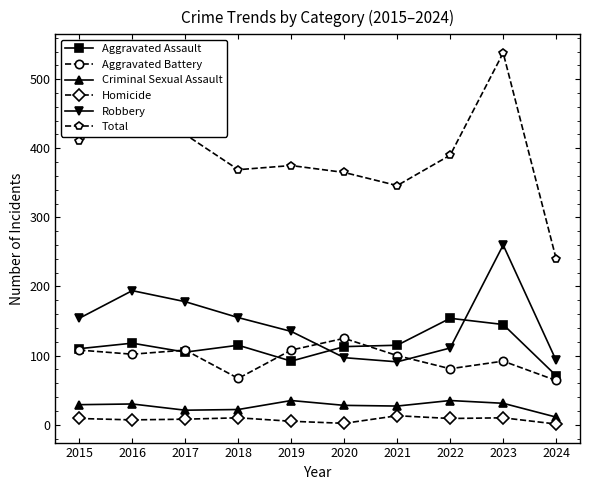

Which series has the widest spread of values?

Total